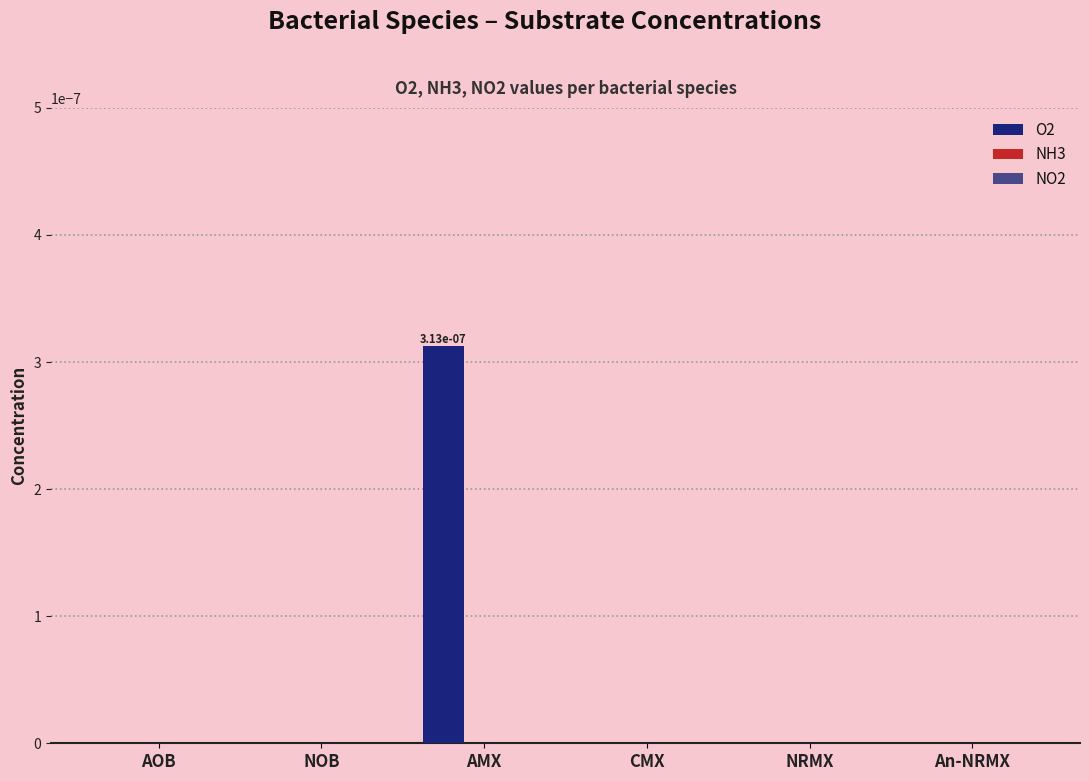

The value at CMX is 0.0. True or false?

True